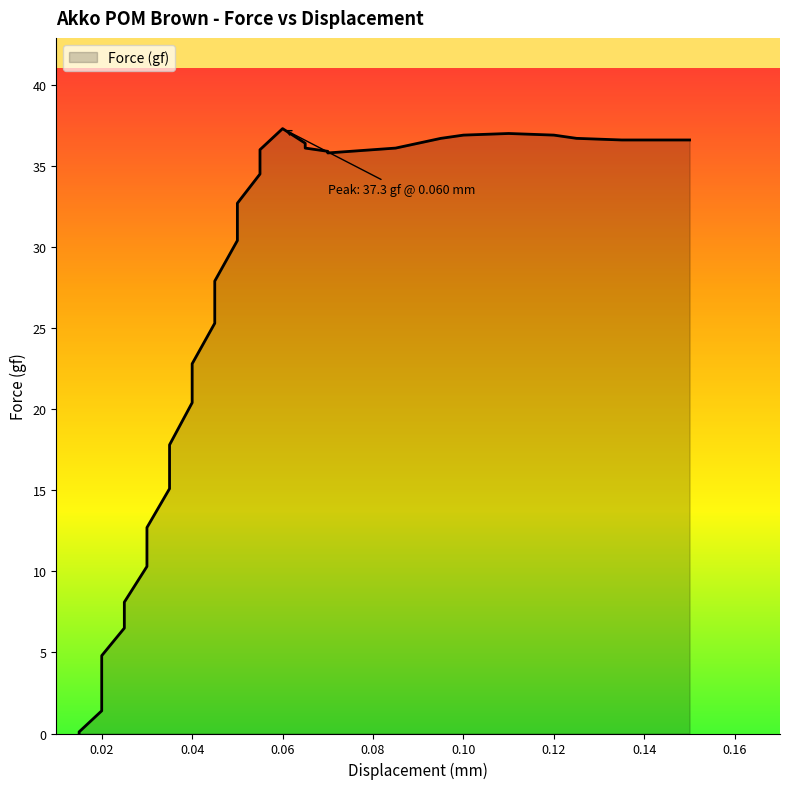

Is it true that the value at 30 is 14.5?

False